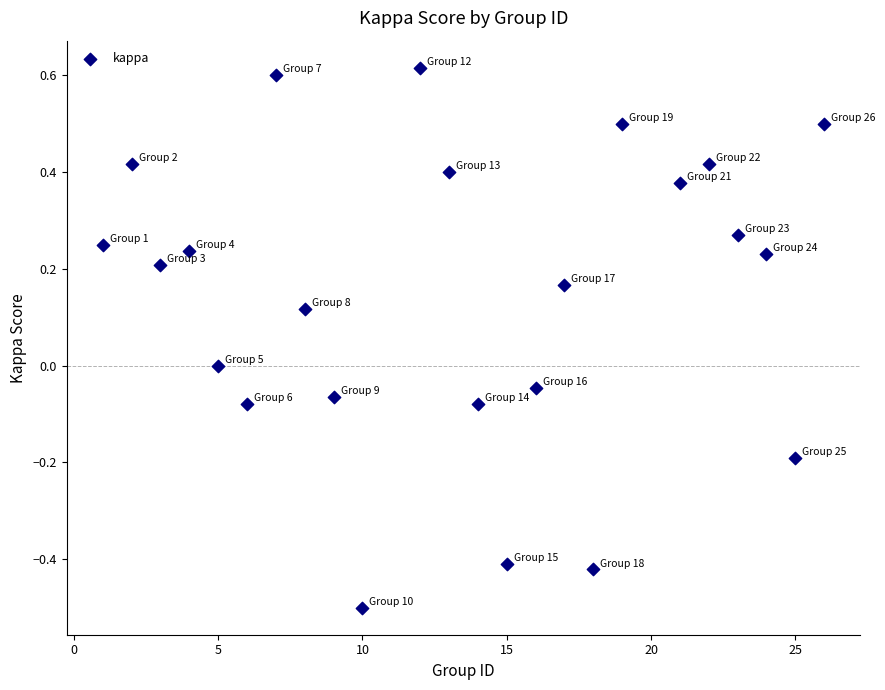

What is the range of X values (max minus min)?

25.0